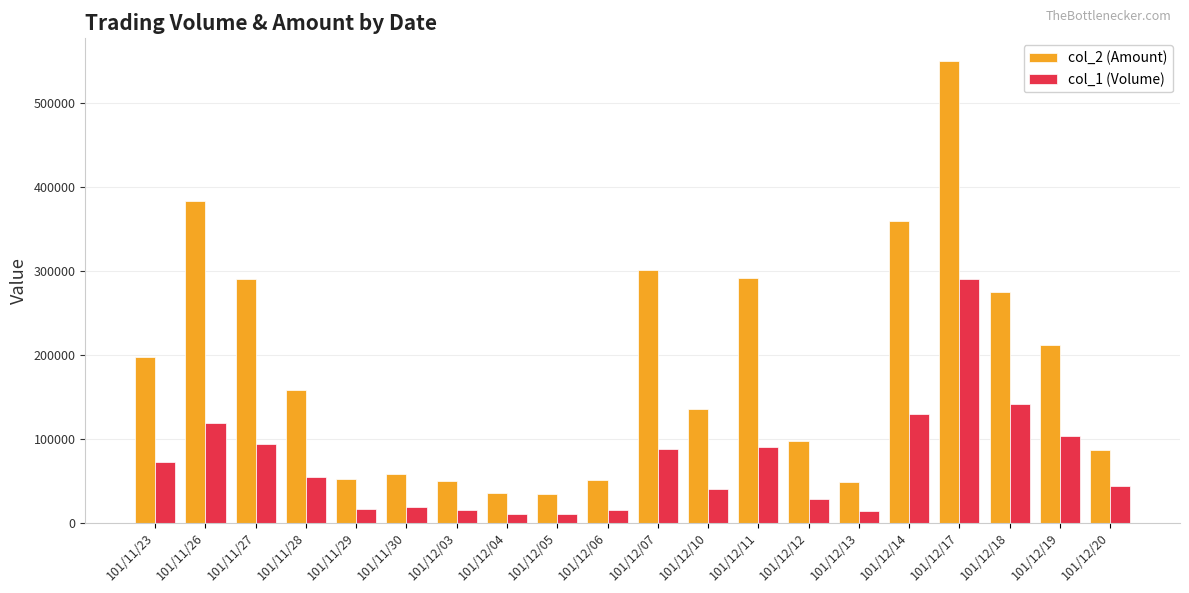

Which series has the largest total across all categories?

col_2 (Amount)